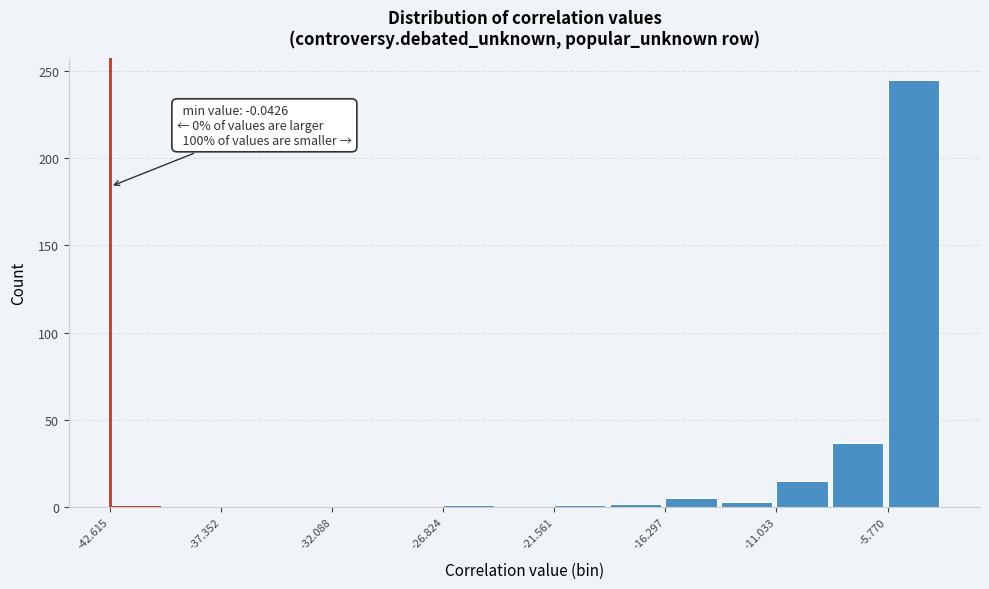

Around what value on the x-axis is the tallest bar? Give the approximate position of its centre, as read against the axis.

-5